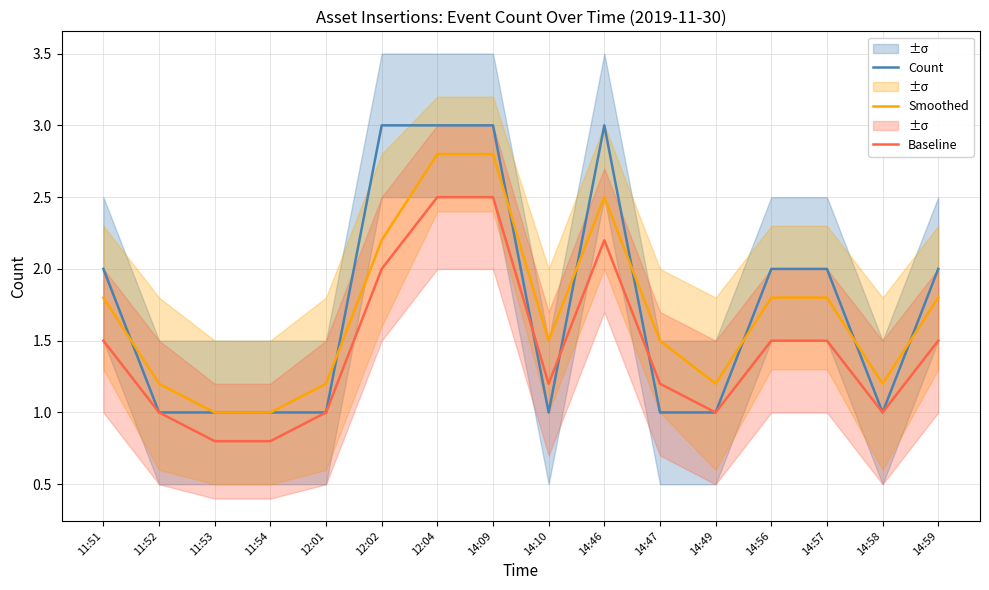

What is the difference between the Baseline values at 12:04 and 14:58?

1.5